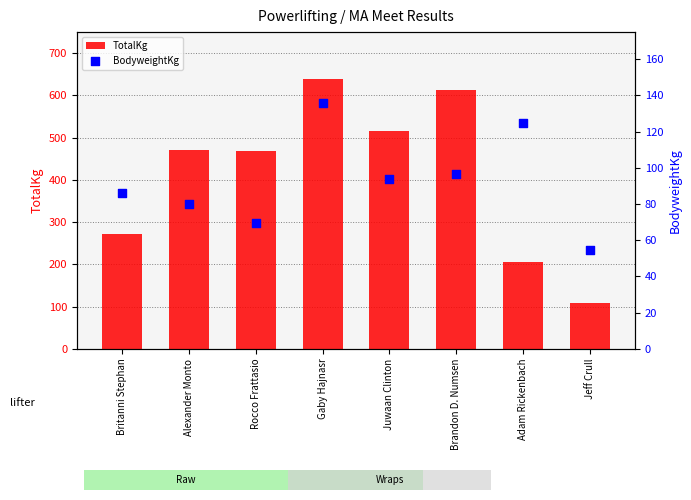

Which series has the widest spread of Y values?

TotalKg